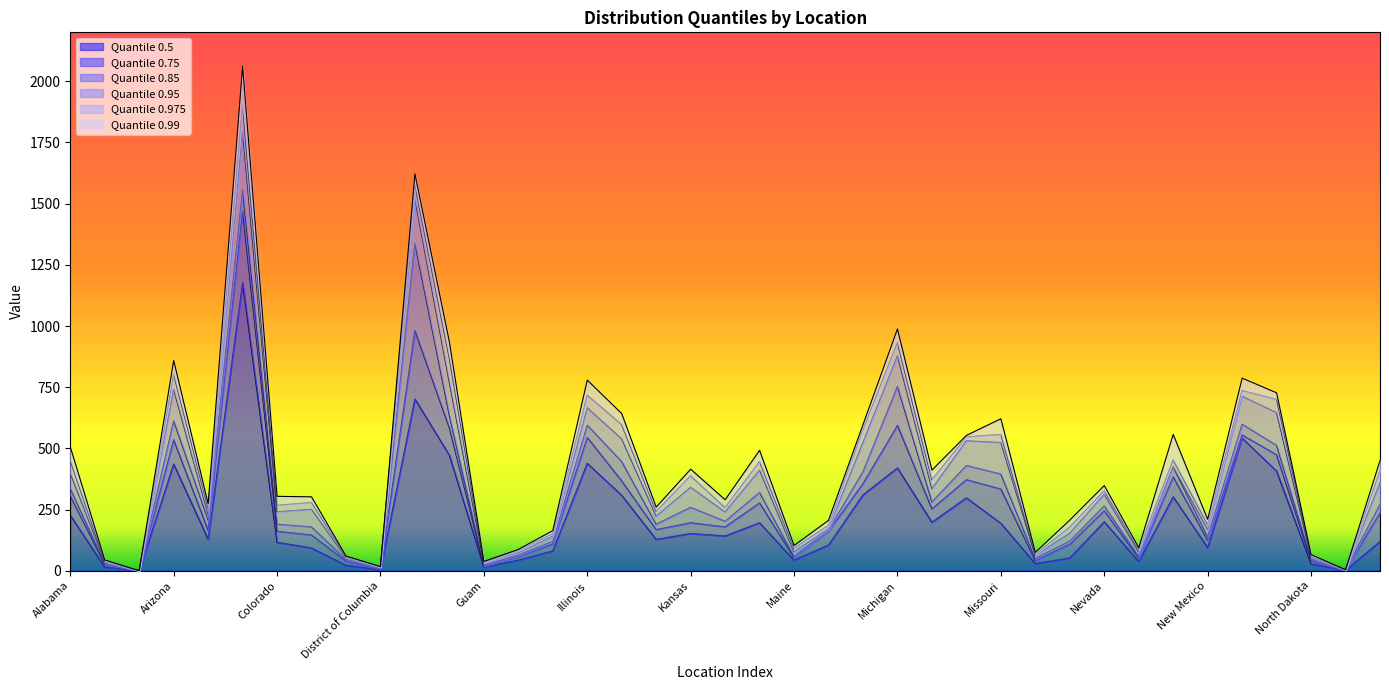

What position from the right is Arkansas?

35